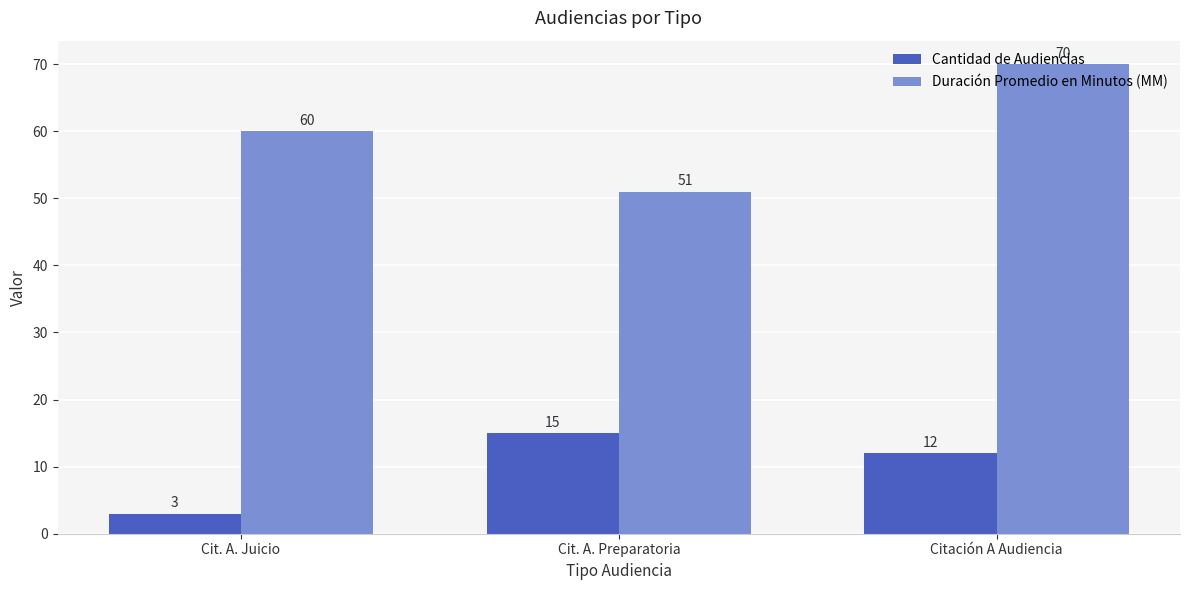

What is the minimum value shown in the chart?

3